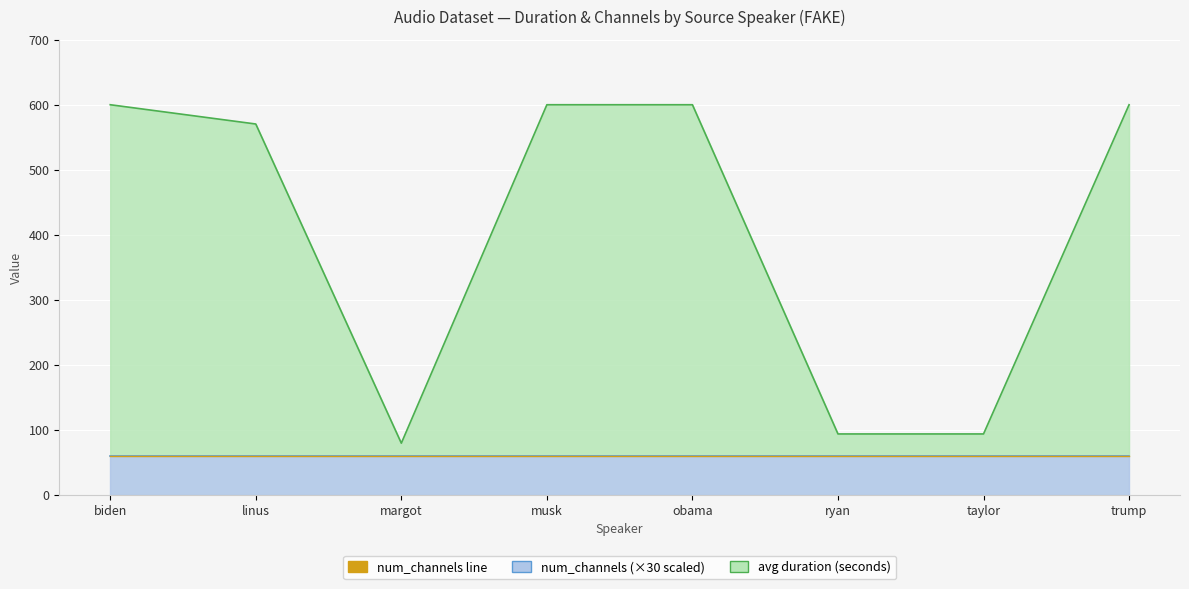

True or false: FAKE avg duration and num_channels intersect in this chart.

False